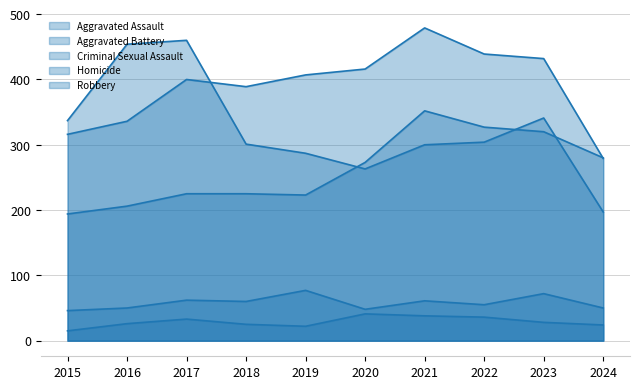

True or false: Criminal Sexual Assault has more than 0 points higher than both neighbors.

True